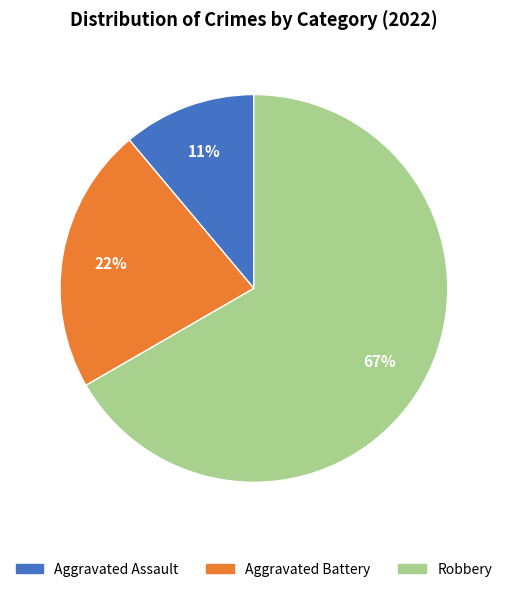

Which slice is the largest?

Robbery